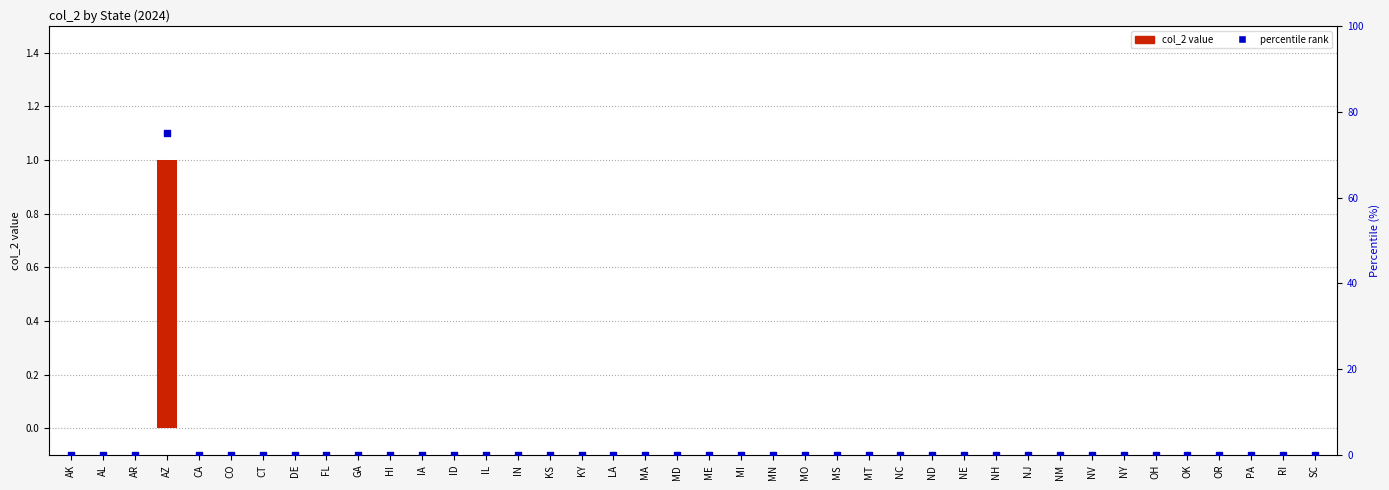

At which category is the sum across all series the highest?

AZ